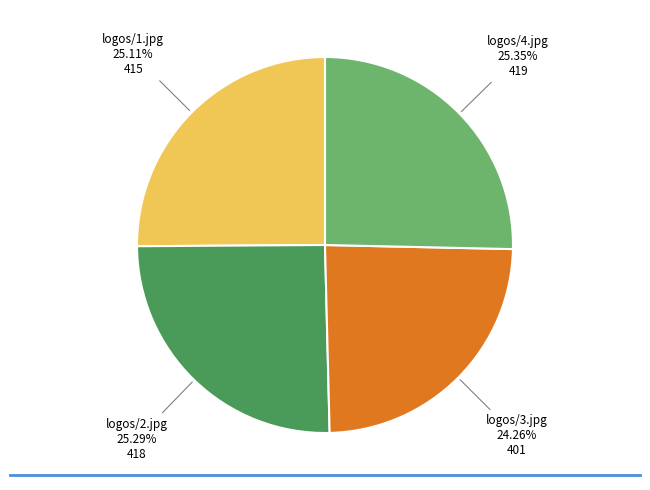

How many segments does this pie chart have?

4